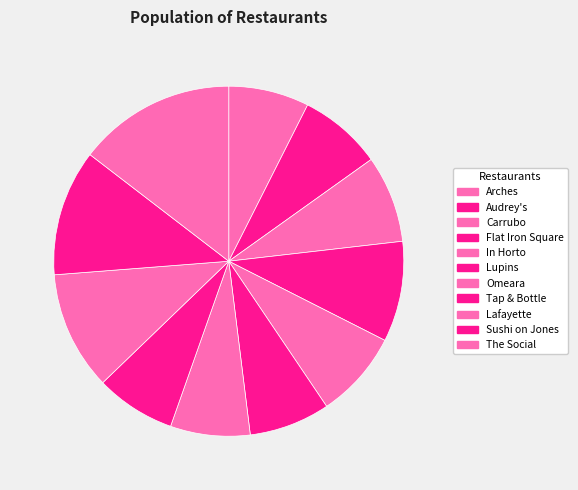

Is Lafayette the majority of the pie?

No